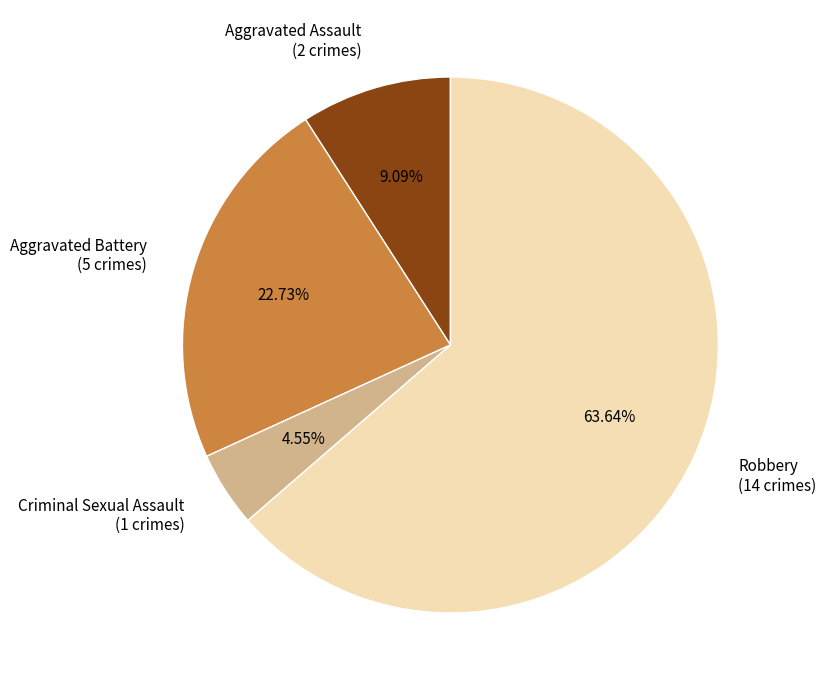

Count the number of slices in the pie.

4